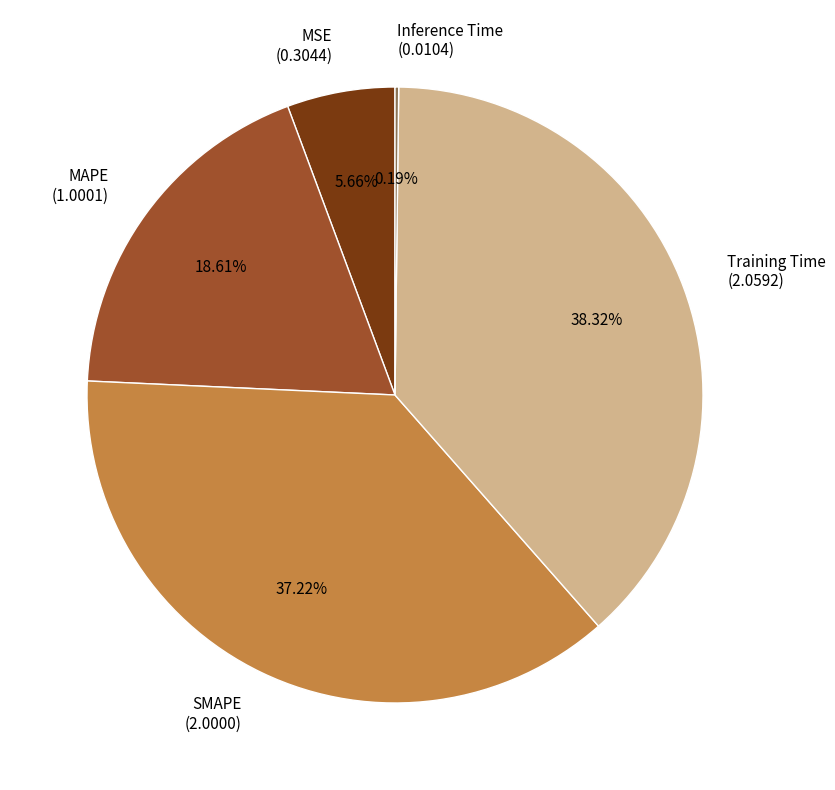

Is Training Time the majority of the pie?

No